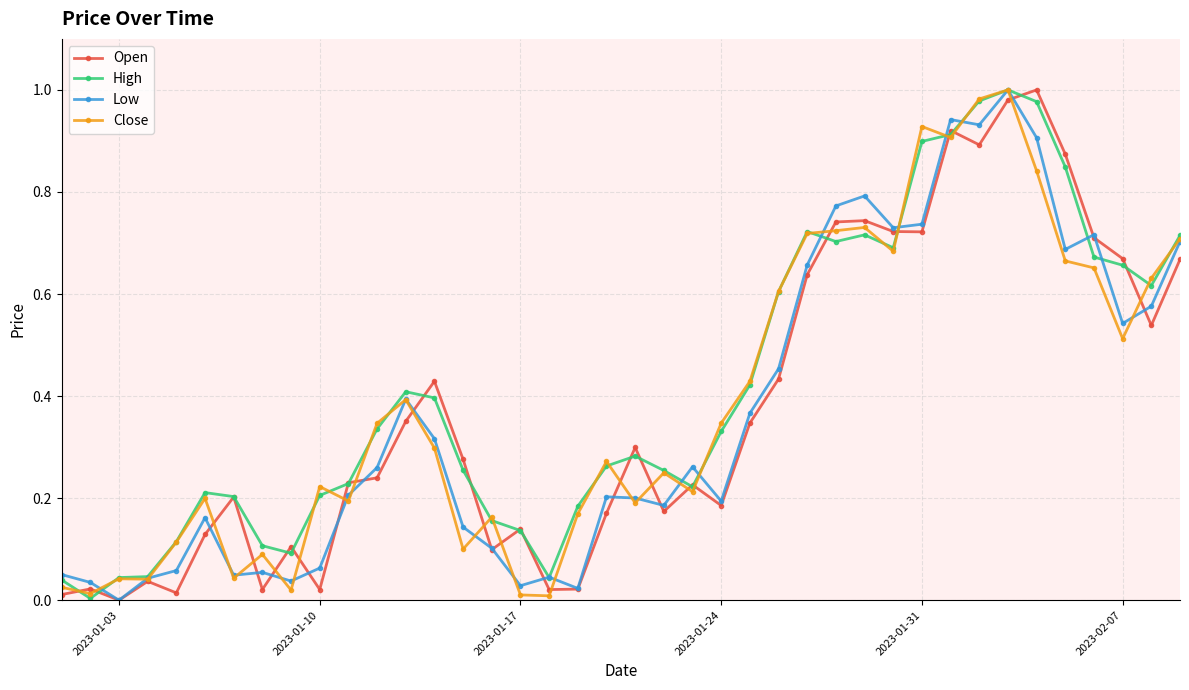

True or false: Close has more than 1 points higher than both neighbors.

True